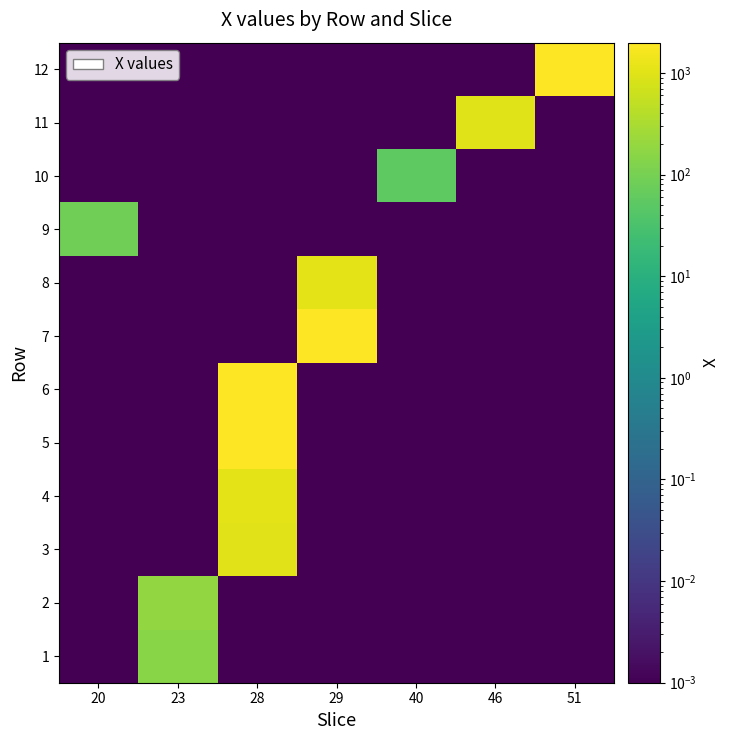

Between 23 and 40, which series saw the biggest shift?

2